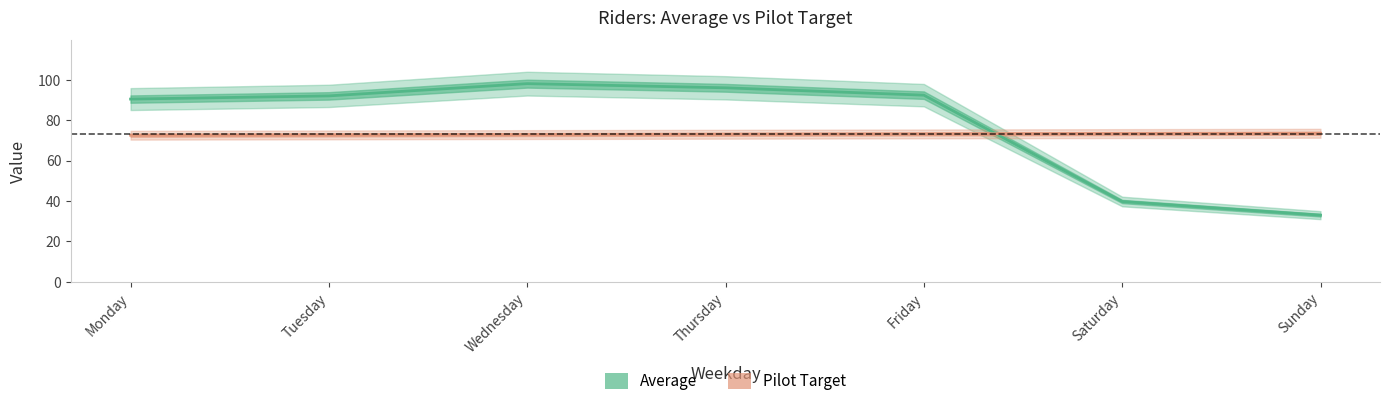

What is the difference between the Pilot Target values at Wednesday and Friday?

0.3